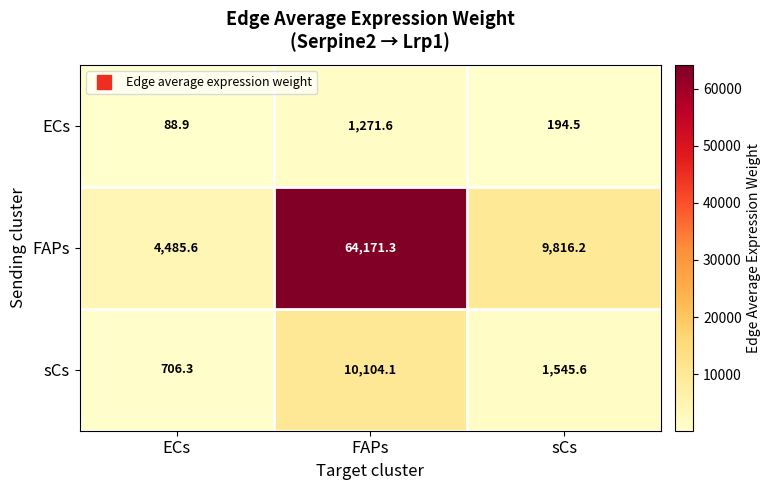

Which series has the largest total across all categories?

FAPs